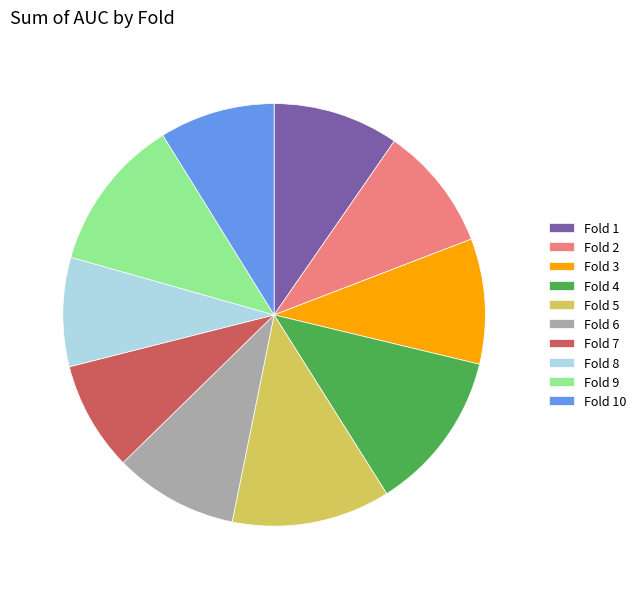

Is Fold 7 the majority of the pie?

No